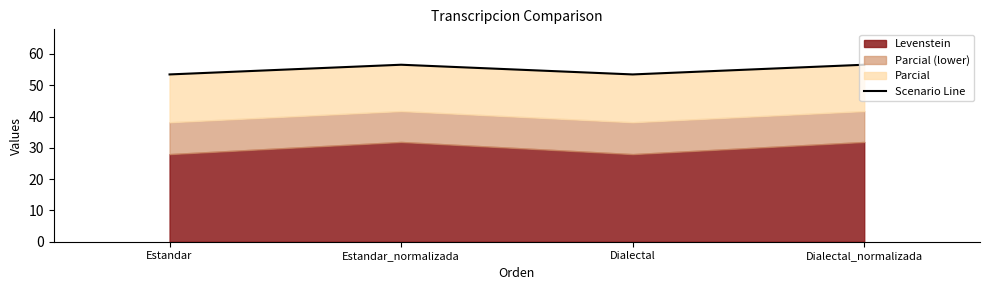

What is the label of the 4th point from the right?

Estandar